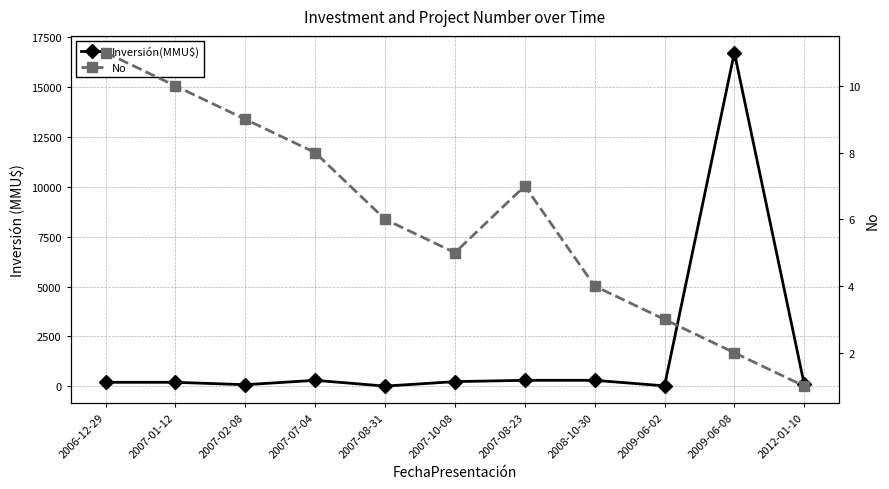

Rank the series at 2007-02-08 from highest to lowest value.

Inversión(MMU$), No